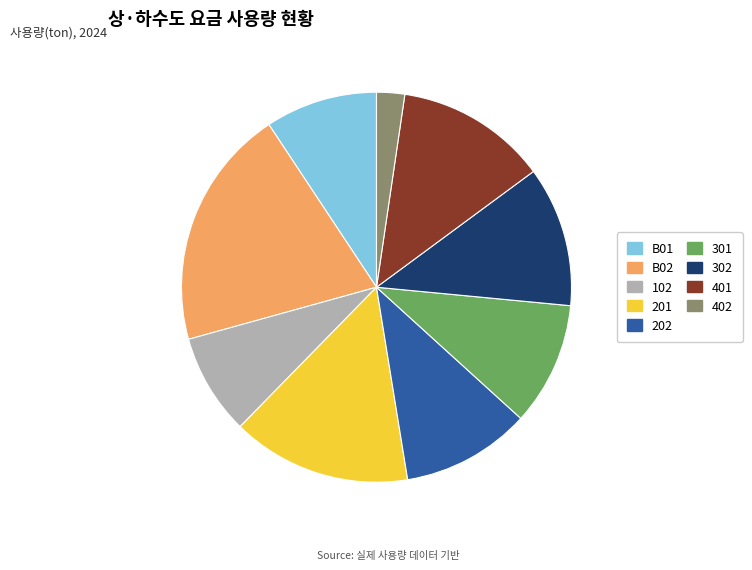

How many segments does this pie chart have?

9